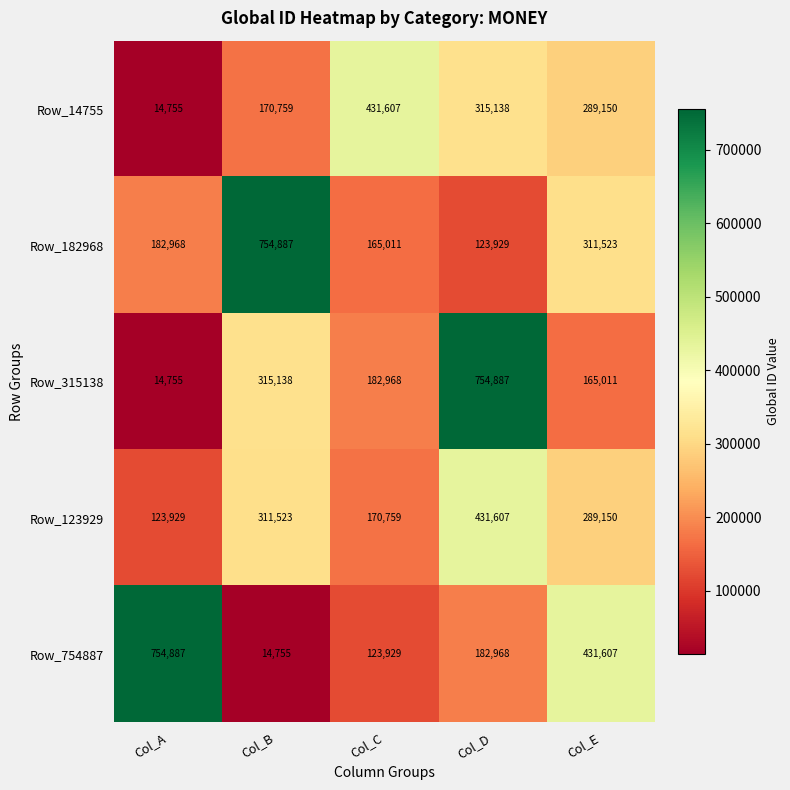

Which category has the lowest value in the Row_315138 series?

Col_A